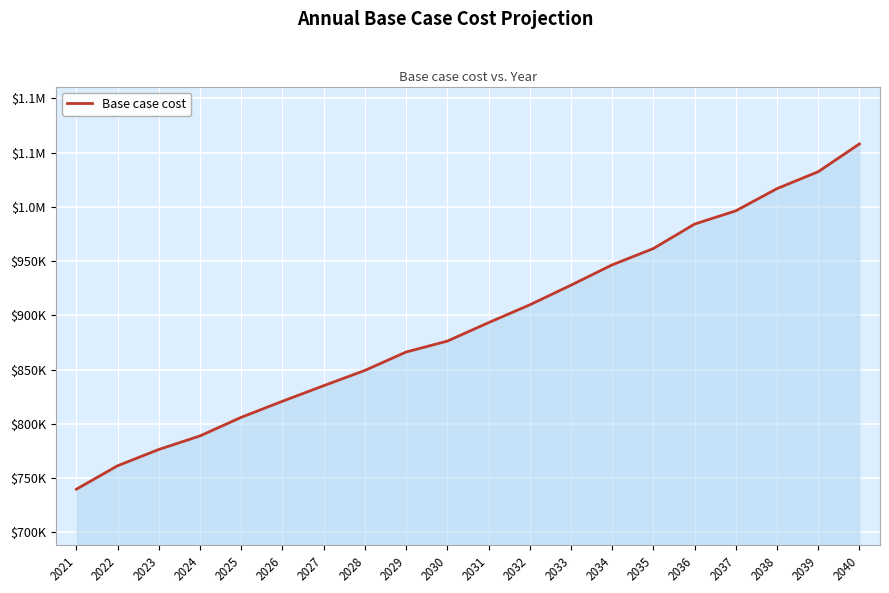

List the labels in order of value, largest first.

2040, 2039, 2038, 2037, 2036, 2035, 2034, 2033, 2032, 2031, 2030, 2029, 2028, 2027, 2026, 2025, 2024, 2023, 2022, 2021